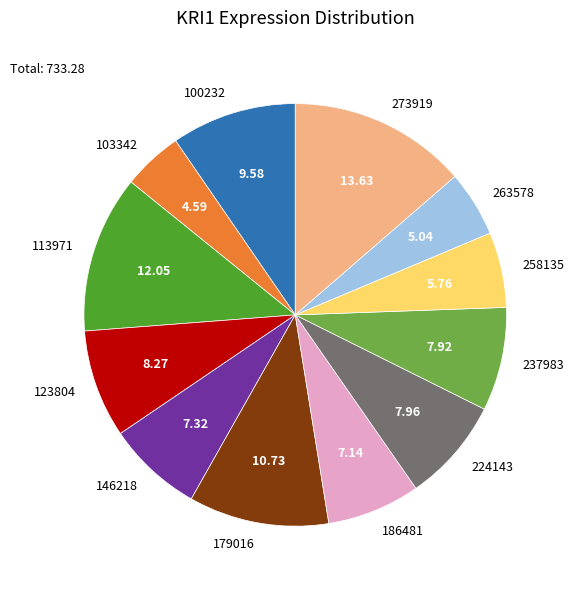

Count the number of slices in the pie.

12